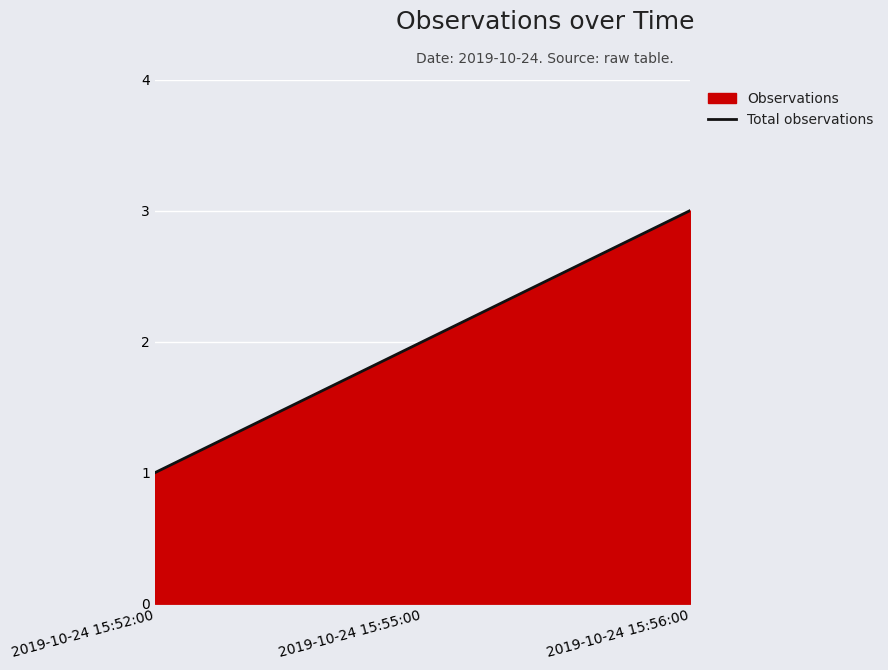

Where does the data first go above 2?

2019-10-24 15:56:00